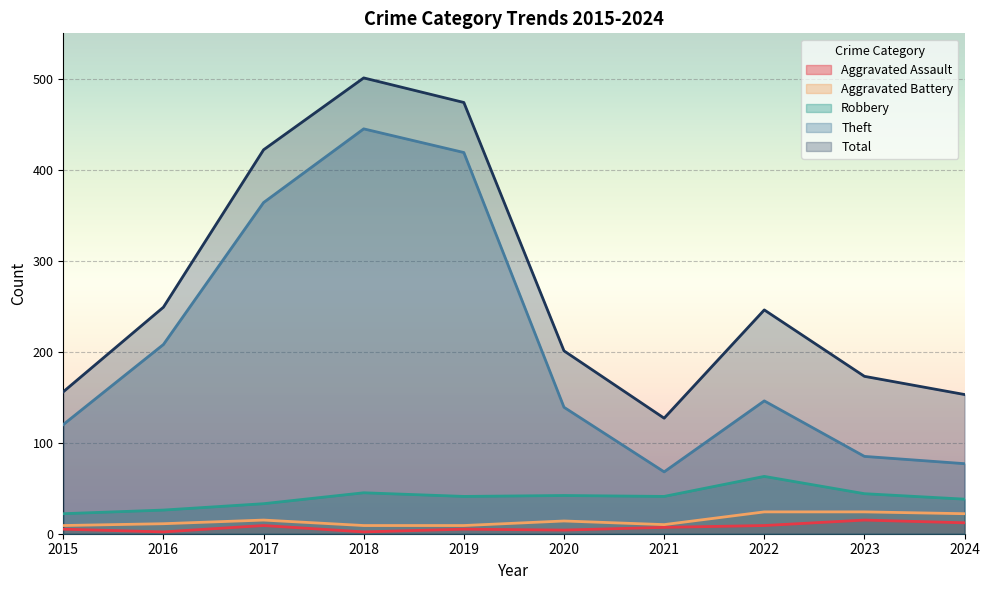

At which label is Theft closest to 256?

2016